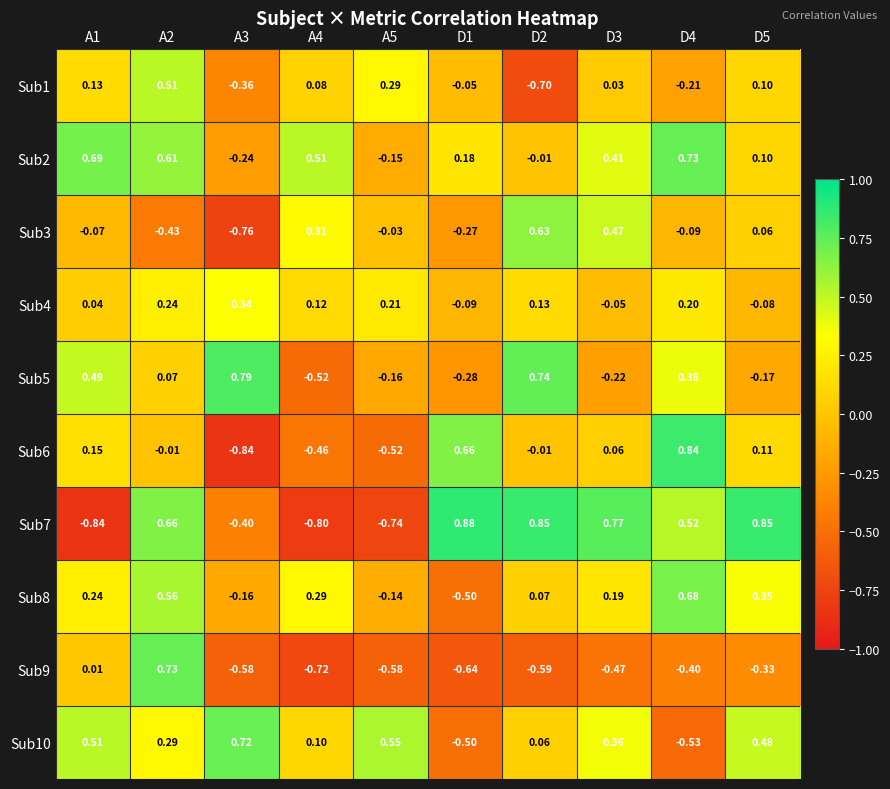

Is the value of Sub8 at D3 greater than the value of Sub10 at D4?

Yes